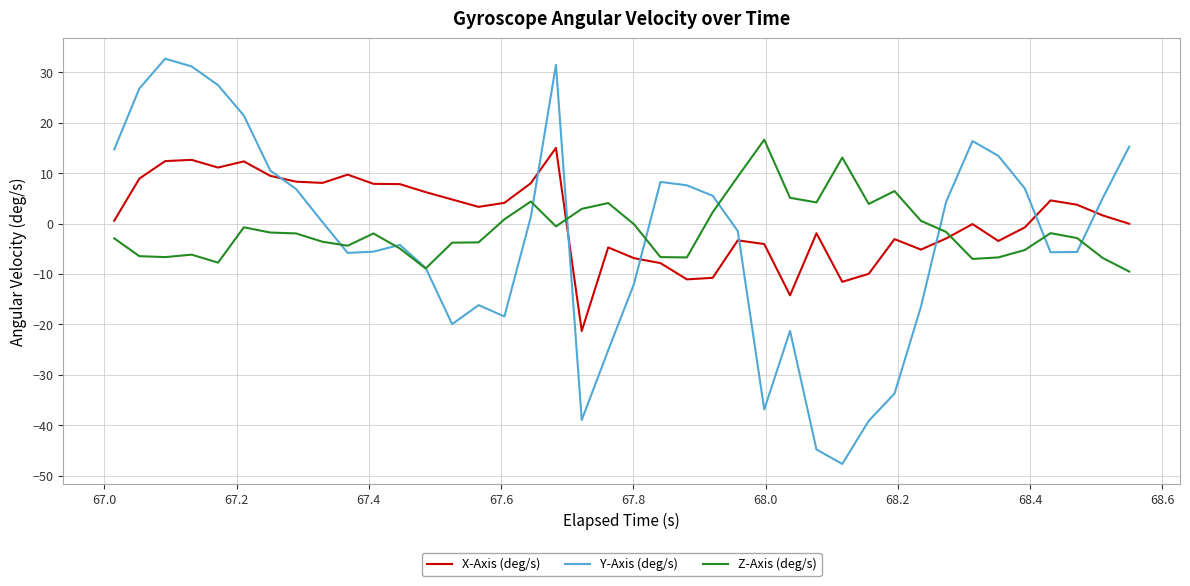

In Z-Axis (deg/s), how many points are lower than both neighbors (excluding endpoints)?

9